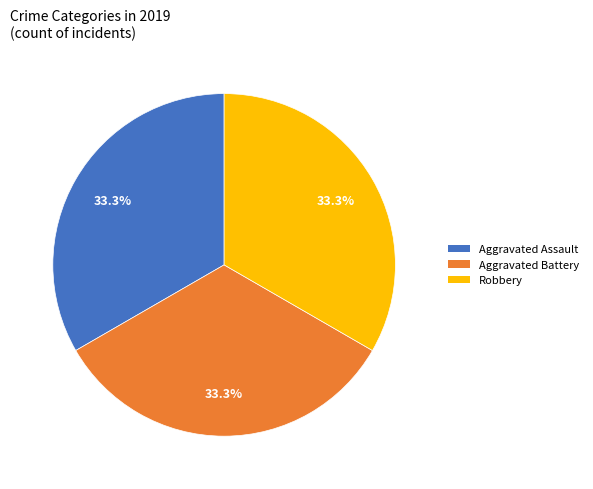

To the nearest percent, what is the difference between the largest and smallest slice percentages?

0%